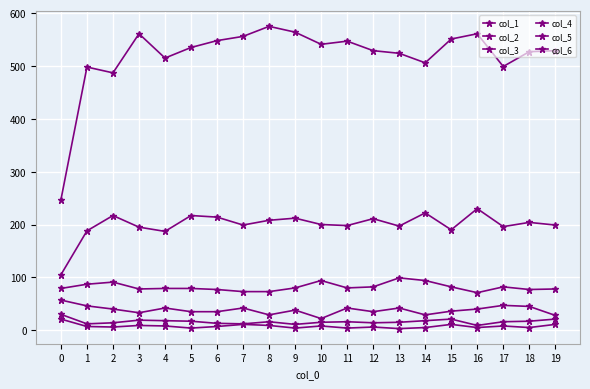

The value of col_3 at 2 is 18. True or false?

False